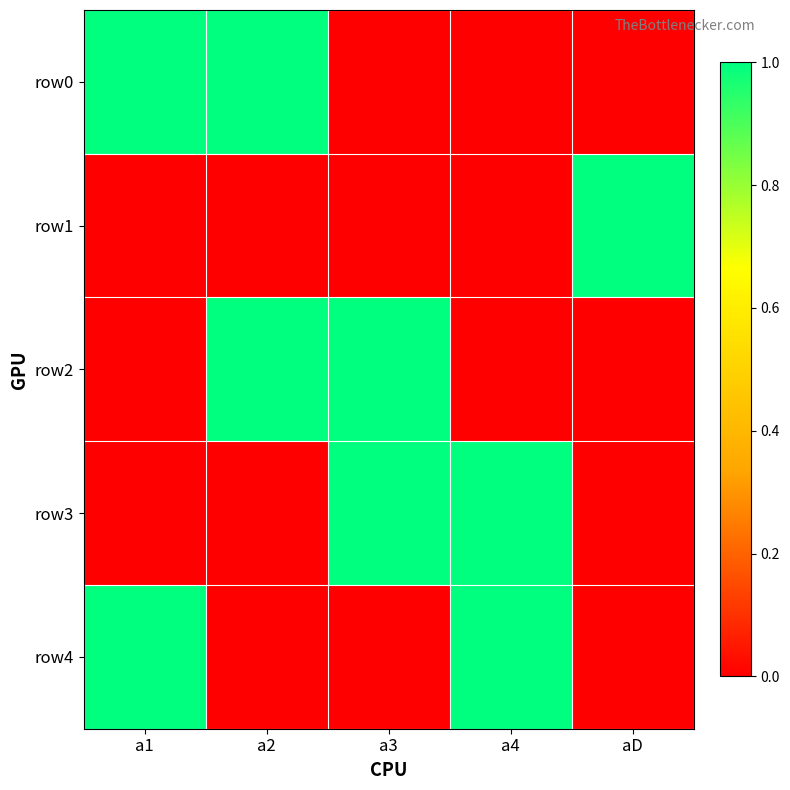

At which category is the sum across all series the highest?

a1